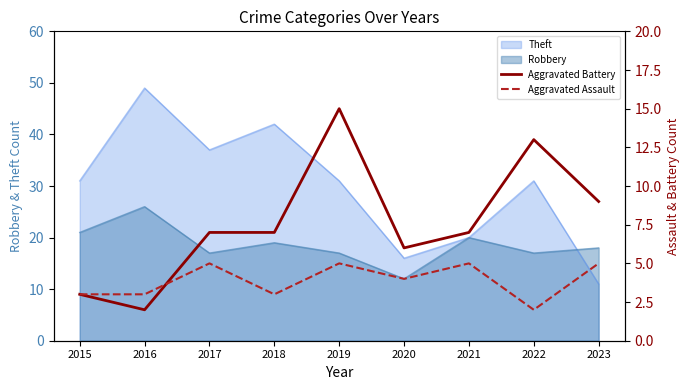

True or false: Aggravated Battery and Aggravated Assault intersect in this chart.

True